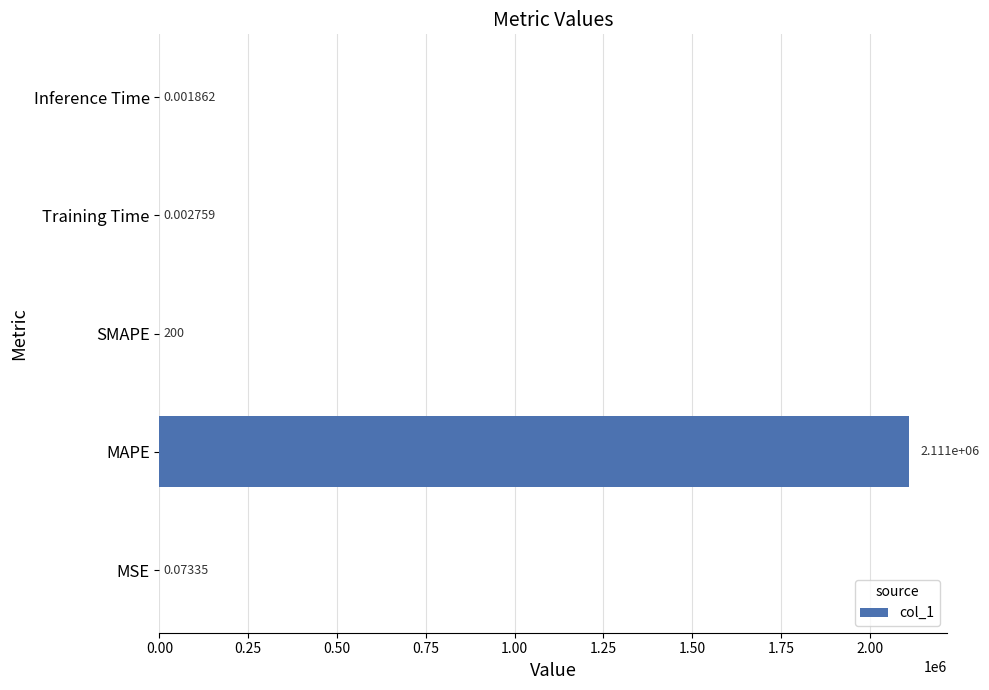

At which category does the chart reach its peak across all series?

MAPE